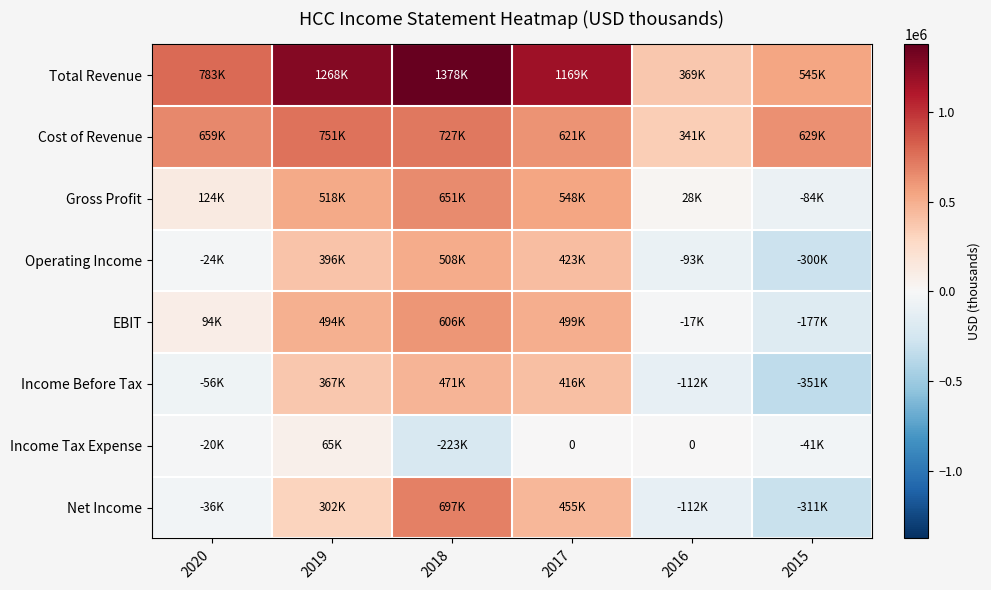

Rank the series by their maximum value, from lowest to highest.

Income Tax Expense, Income Before Tax, Operating Income, EBIT, Gross Profit, Net Income, Cost of Revenue, Total Revenue